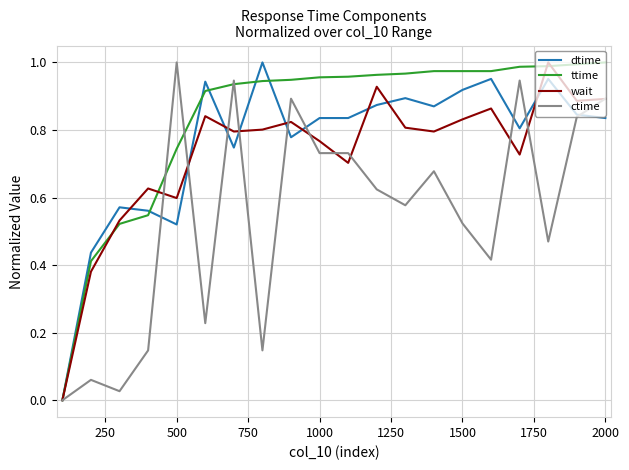

Which series has the largest total across all categories?

ttime